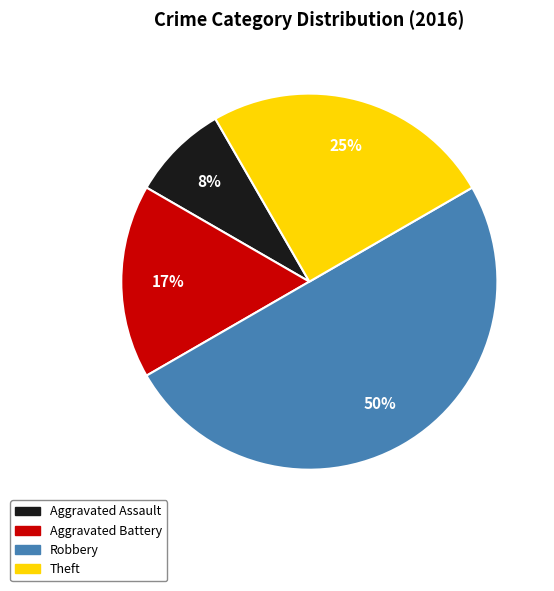

To the nearest percent, what is the difference between the largest and smallest slice percentages?

42%